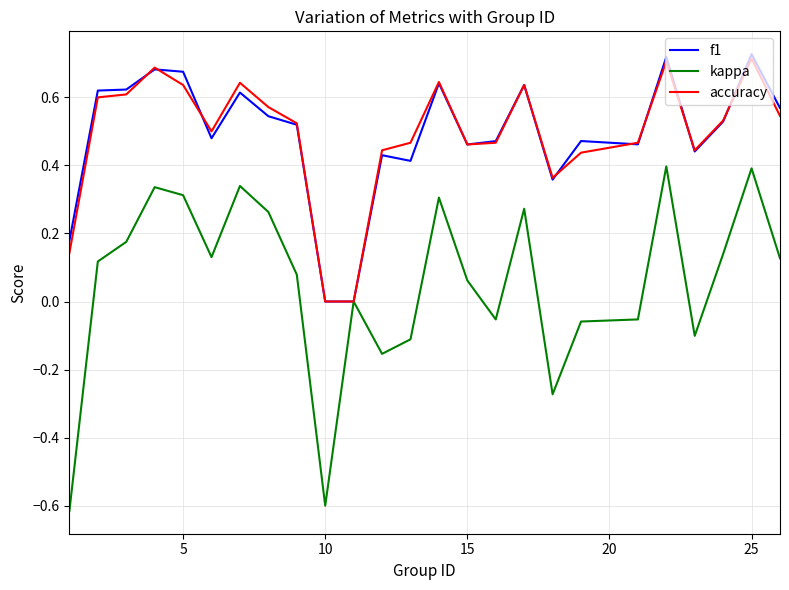

What is the difference between the second highest and second lowest values in the kappa series?

1.0